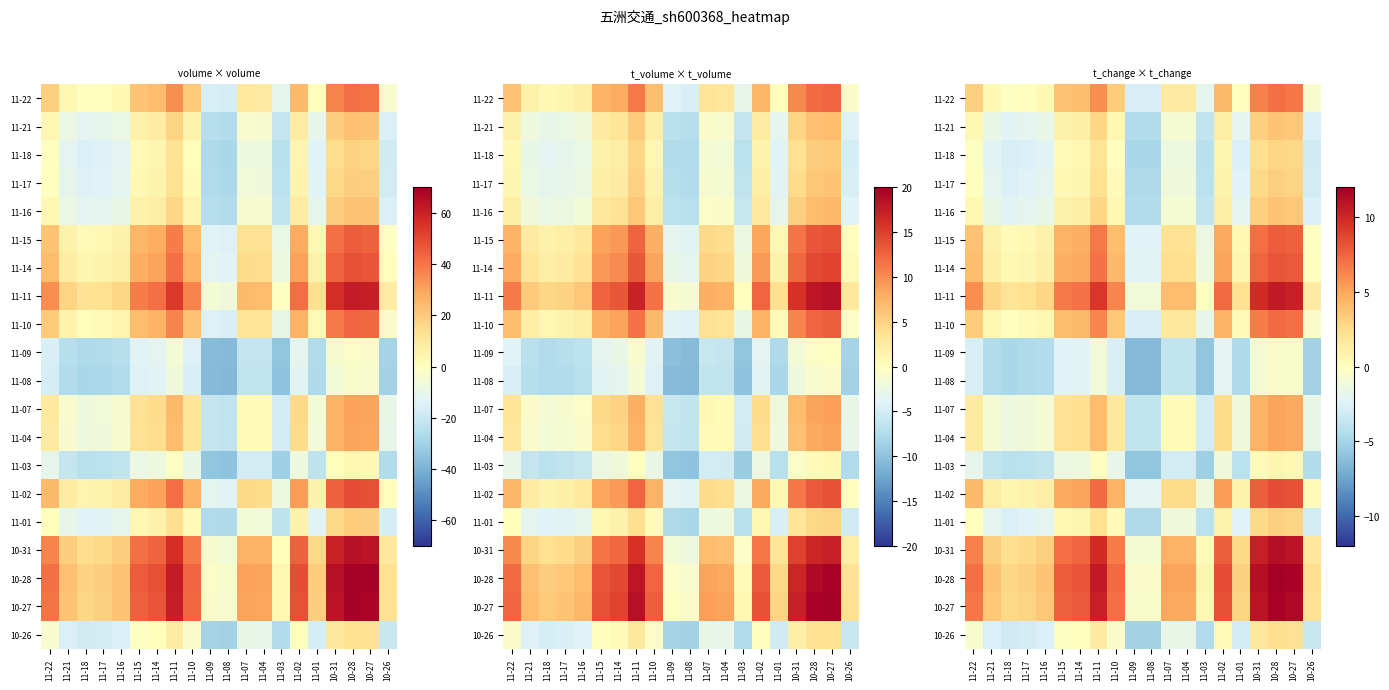

What is the smallest value displayed?

-6.4